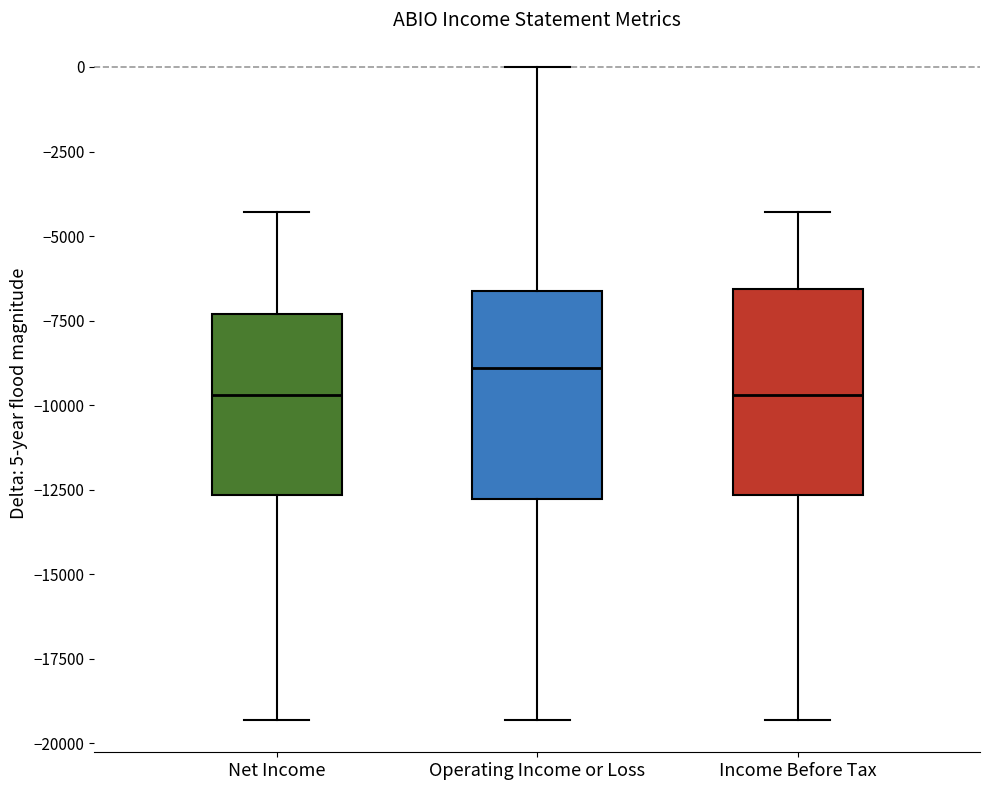

Where is the upper edge of the box for Income Before Tax on the y-axis? The values are not printed on the chart, so give them approximately, as read against the axis.

-6500